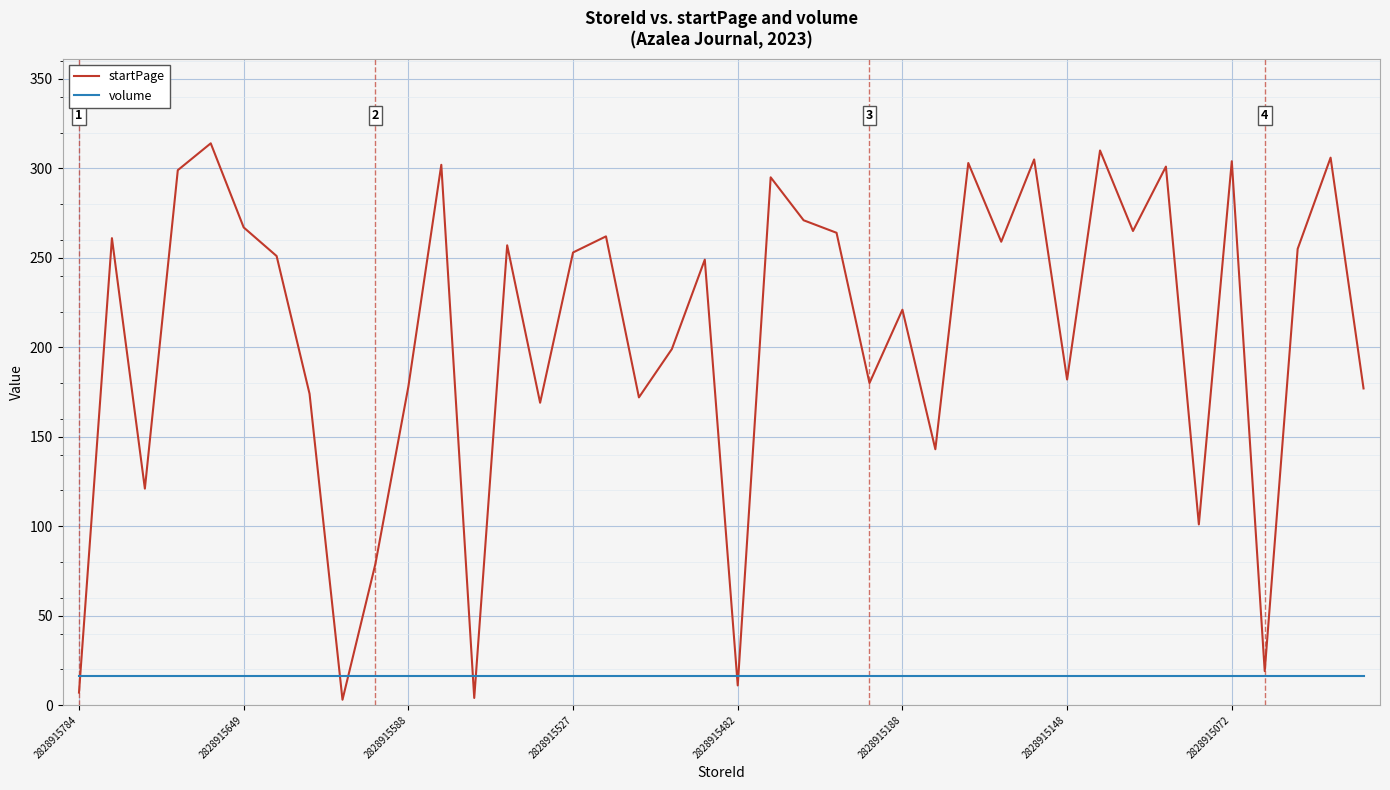

What is the greatest value displayed?

314